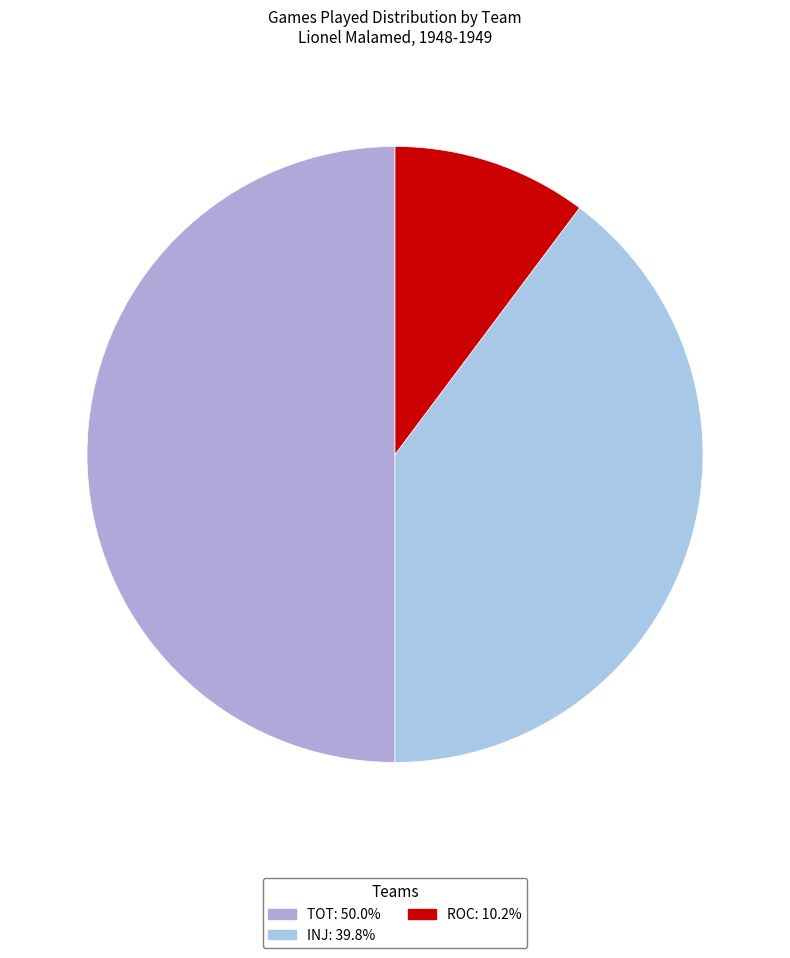

Is there any slice that represents more than half of the pie?

No